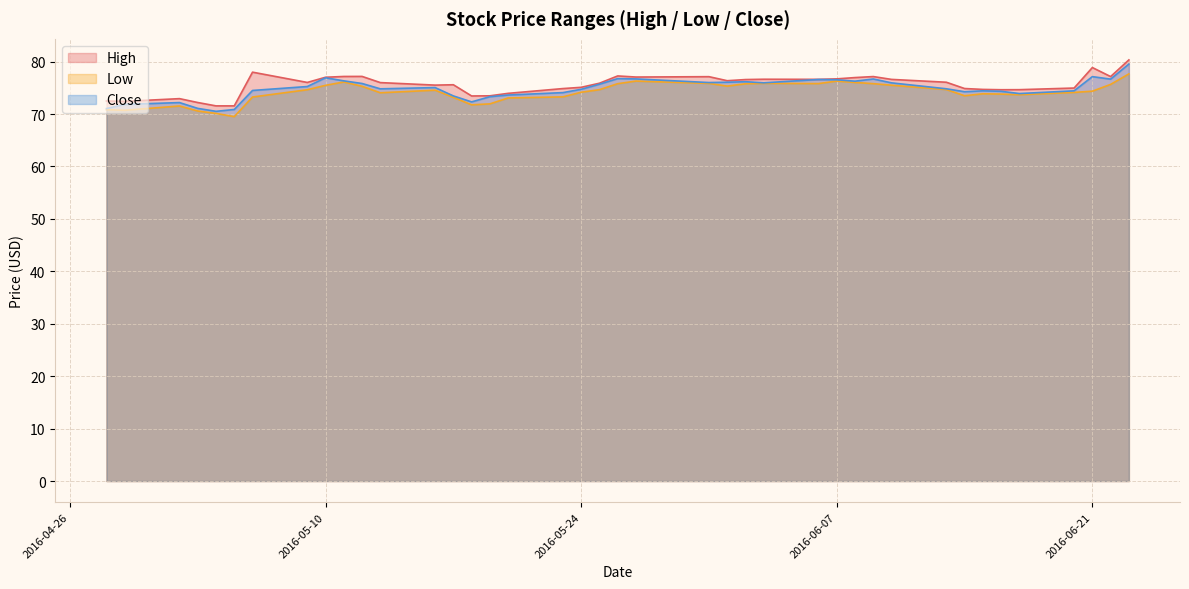

What is the minimum value shown in the chart?

69.5